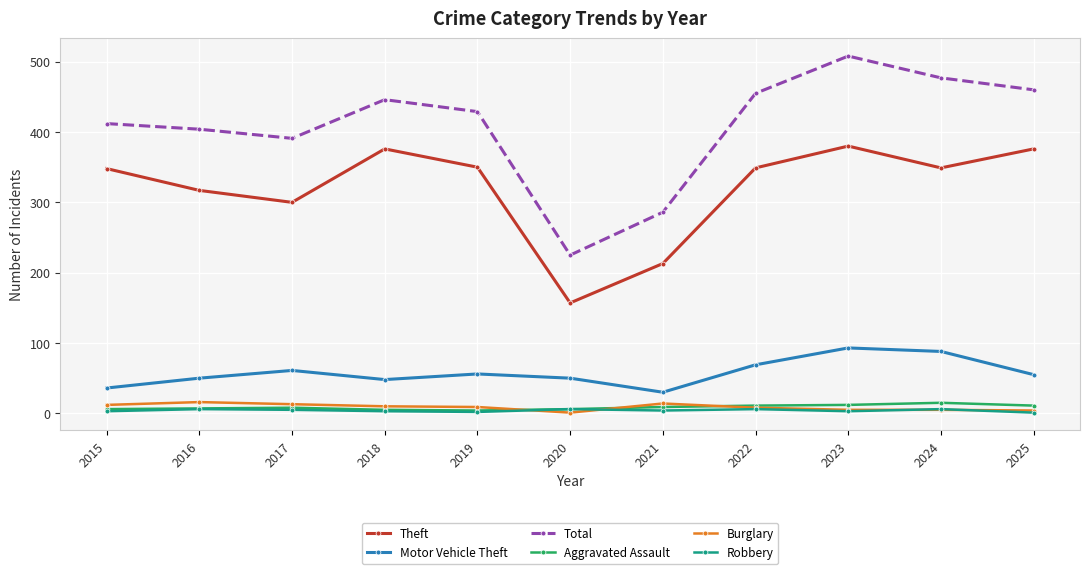

What is the lowest value of the Total series?

225